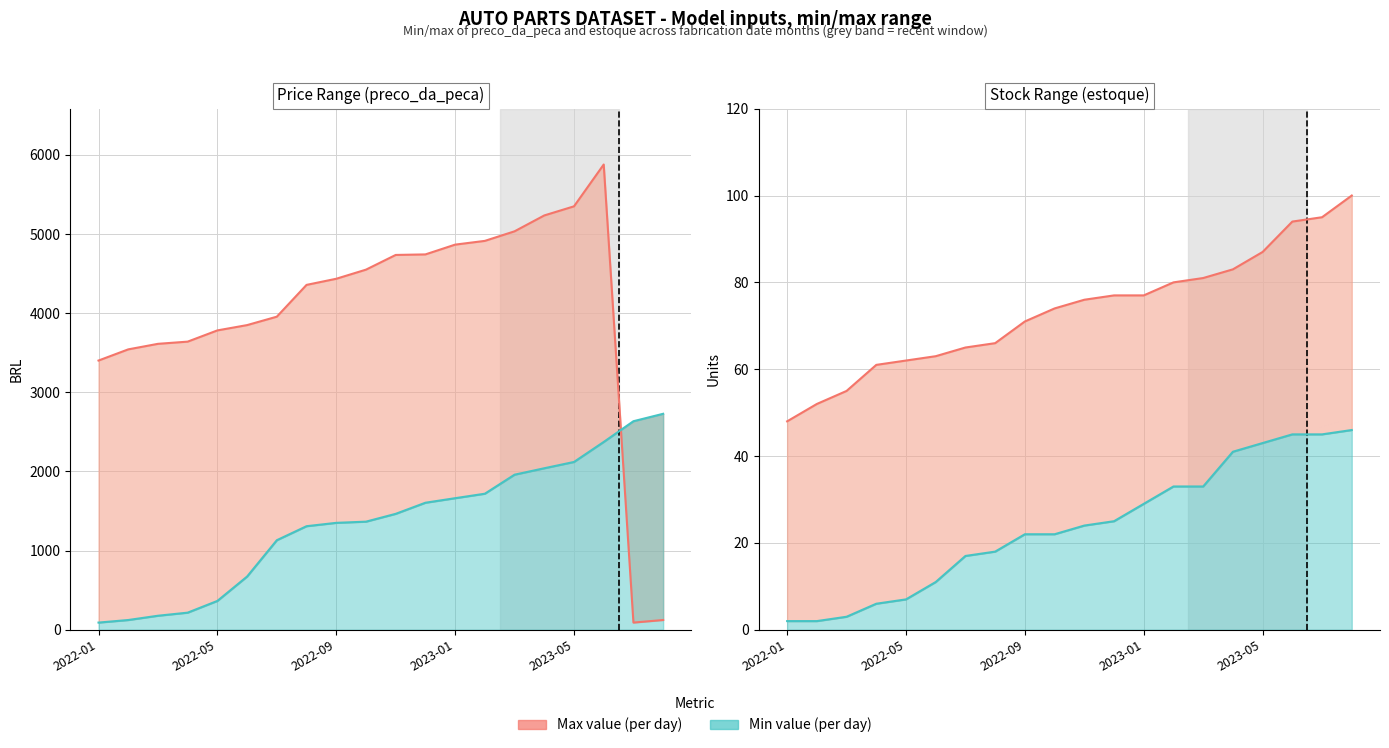

Reading left to right, transcribe all the data shown in this chart.

preco_max: 3401.0	3541.9	3612.0	3639.7	3781.6	3848.6	3954.9	4356.5	4433.9	4549.1	4734.7	4741.6	4865.1	4912.4	5033.4	5233.8	5348.9	5877.2	90.9	123.3
preco_min: 90.9	123.3	177.3	216.3	364.5	672.5	1131.3	1308.4	1350.7	1365.8	1464.4	1604.8	1662.2	1718.7	1959.1	2040.3	2119.8	2372.5	2634.5	2728.3
estoque_max: 48.0	52.0	55.0	61.0	62.0	63.0	65.0	66.0	71.0	74.0	76.0	77.0	77.0	80.0	81.0	83.0	87.0	94.0	95.0	100.0
estoque_min: 2.0	2.0	3.0	6.0	7.0	11.0	17.0	18.0	22.0	22.0	24.0	25.0	29.0	33.0	33.0	41.0	43.0	45.0	45.0	46.0